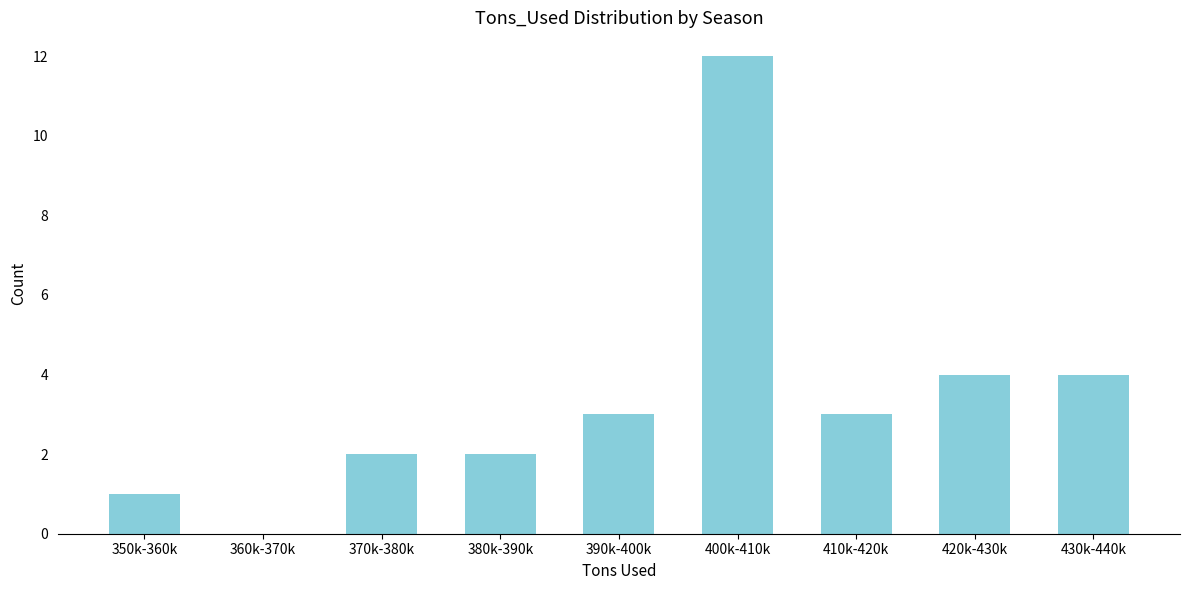

Reading left to right, what are all the values shown in this chart?

350k-360k=1	360k-370k=0	370k-380k=2	380k-390k=2	390k-400k=3	400k-410k=12	410k-420k=3	420k-430k=4	430k-440k=4